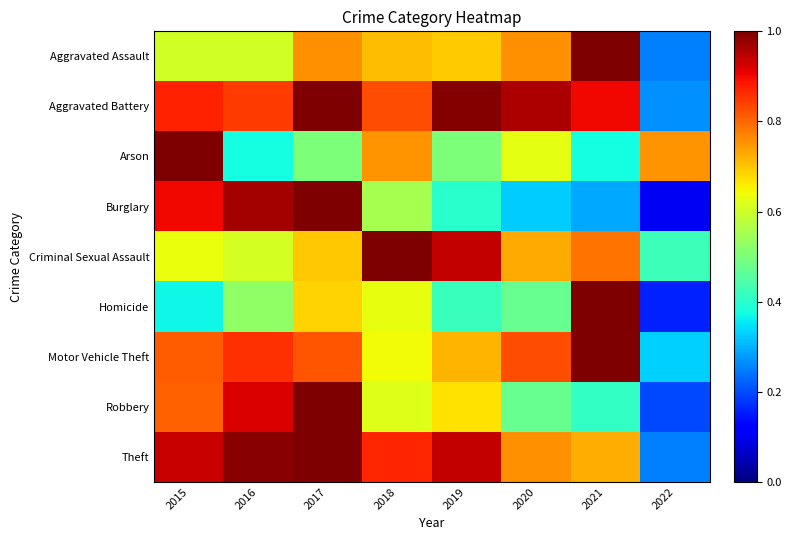

Reading left to right, list all the values displayed in this chart.

Aggravated Assault: 2015=0.6	2016=0.6	2017=0.8	2018=0.7	2019=0.7	2020=0.8	2021=1.0	2022=0.3
Aggravated Battery: 2015=0.9	2016=0.8	2017=1.0	2018=0.8	2019=1.0	2020=1.0	2021=0.9	2022=0.3
Arson: 2015=1.0	2016=0.4	2017=0.5	2018=0.8	2019=0.5	2020=0.6	2021=0.4	2022=0.8
Burglary: 2015=0.9	2016=1.0	2017=1.0	2018=0.6	2019=0.4	2020=0.3	2021=0.3	2022=0.1
Criminal Sexual Assault: 2015=0.6	2016=0.6	2017=0.7	2018=1.0	2019=0.9	2020=0.7	2021=0.8	2022=0.4
Homicide: 2015=0.4	2016=0.5	2017=0.7	2018=0.6	2019=0.4	2020=0.5	2021=1.0	2022=0.2
Motor Vehicle Theft: 2015=0.8	2016=0.9	2017=0.8	2018=0.6	2019=0.7	2020=0.8	2021=1.0	2022=0.3
Robbery: 2015=0.8	2016=0.9	2017=1.0	2018=0.6	2019=0.7	2020=0.5	2021=0.4	2022=0.2
Theft: 2015=0.9	2016=1.0	2017=1.0	2018=0.9	2019=0.9	2020=0.8	2021=0.7	2022=0.3